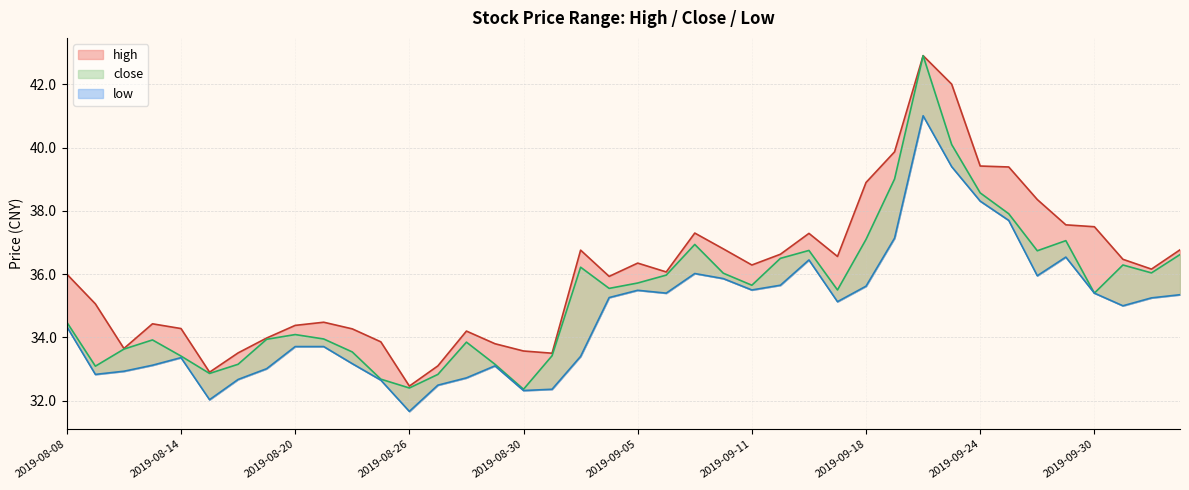

What is the sum of all low values?

1389.0